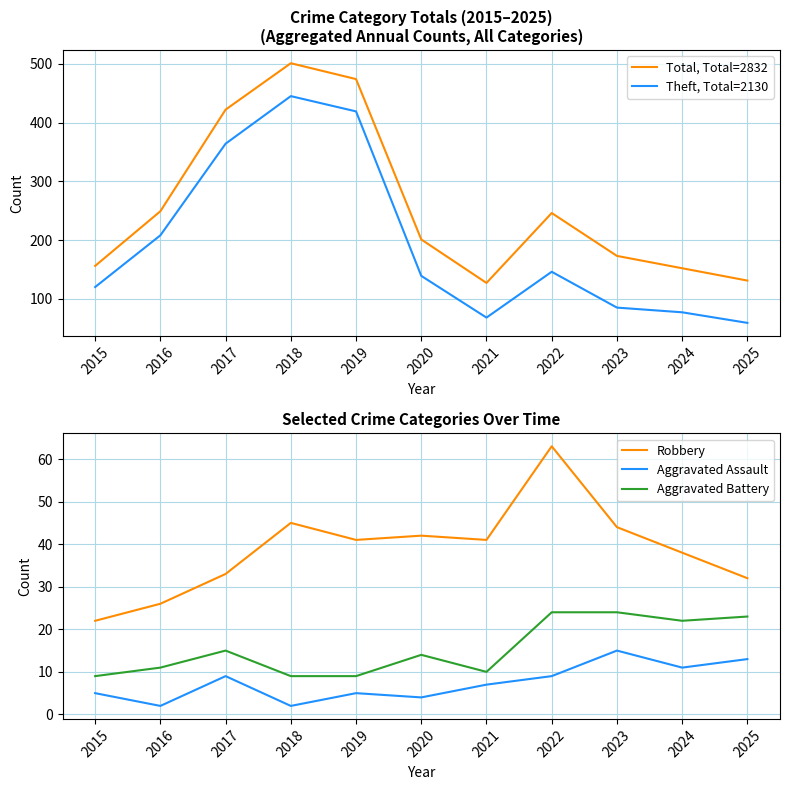

How many interior local peaks does the Total, Total=2832 series have?

2